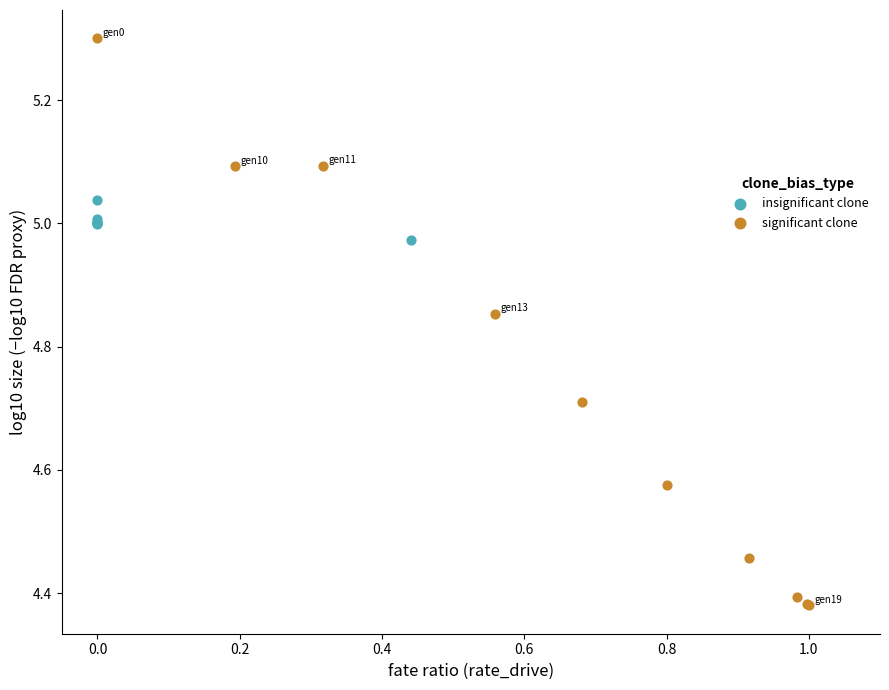

Which series reaches the maximum Y coordinate?

significant clone